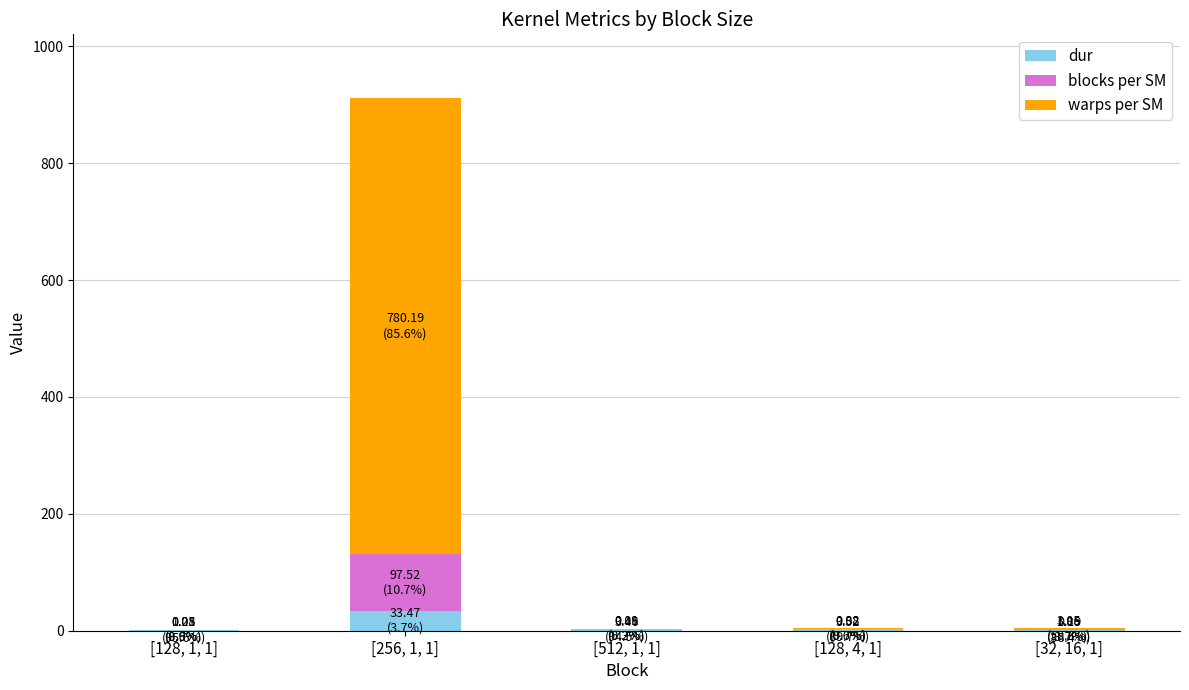

What is the sum of all dur values?

43.6